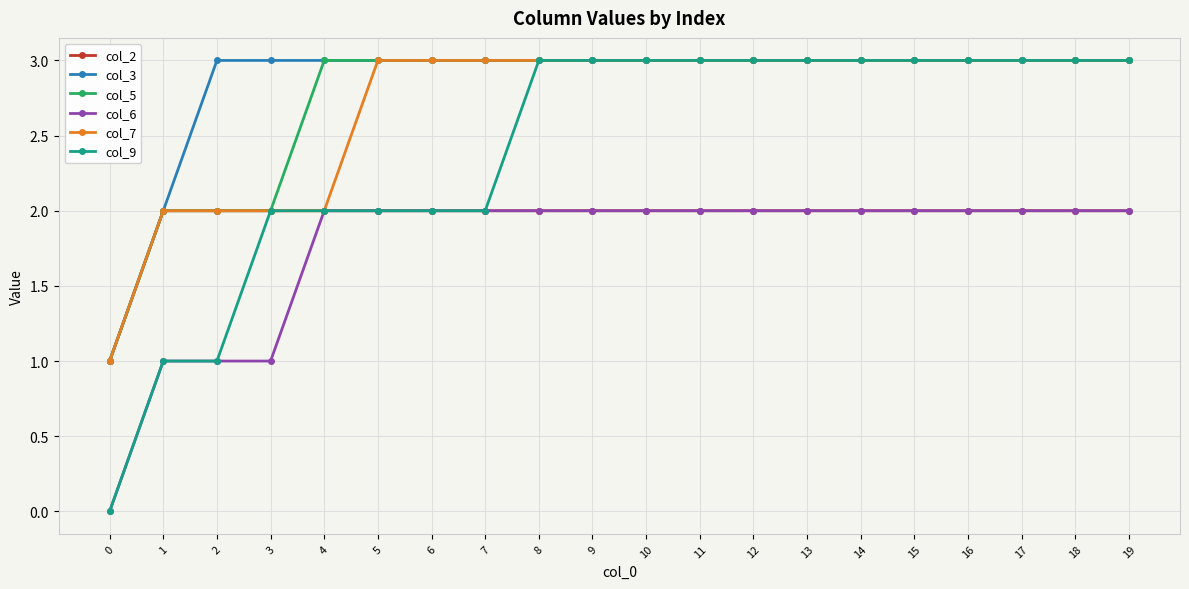

How many distinct data groups are displayed?

6